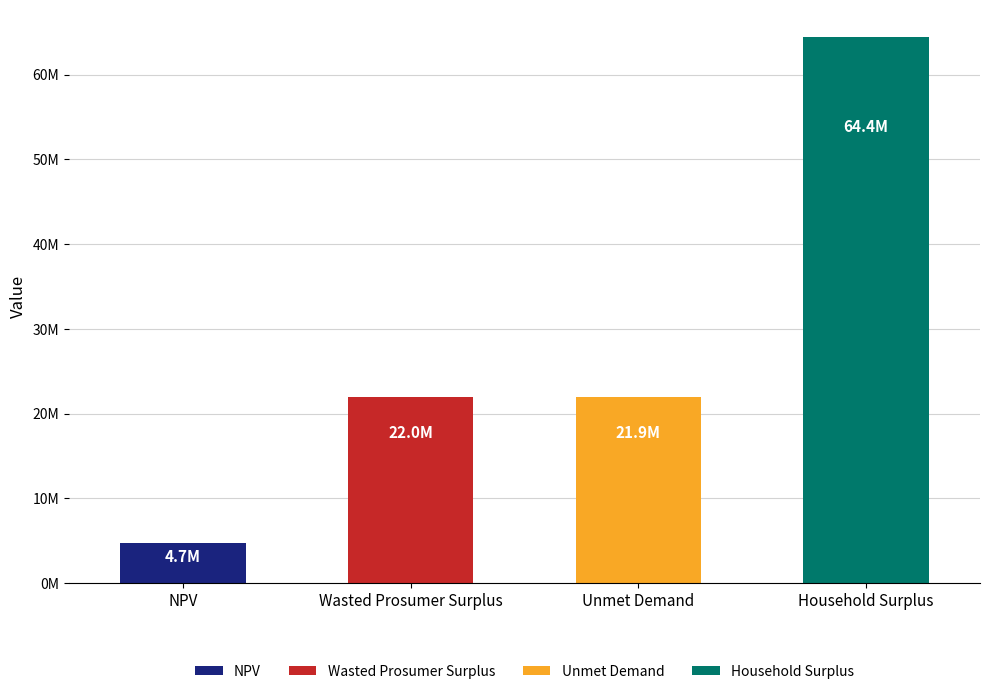

Rank the categories by value from highest to lowest.

Household Surplus, Wasted Prosumer Surplus, Unmet Demand, NPV